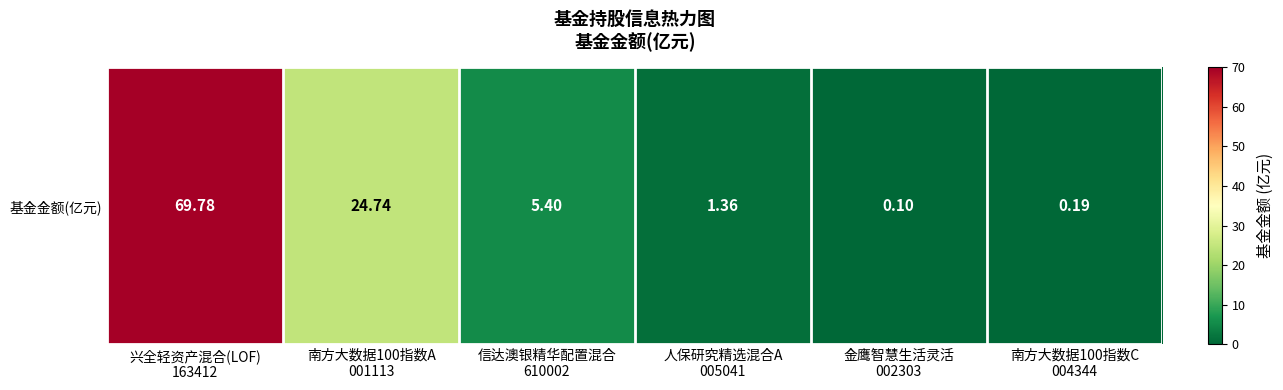

What is the difference between the maximum and minimum values?

69.7